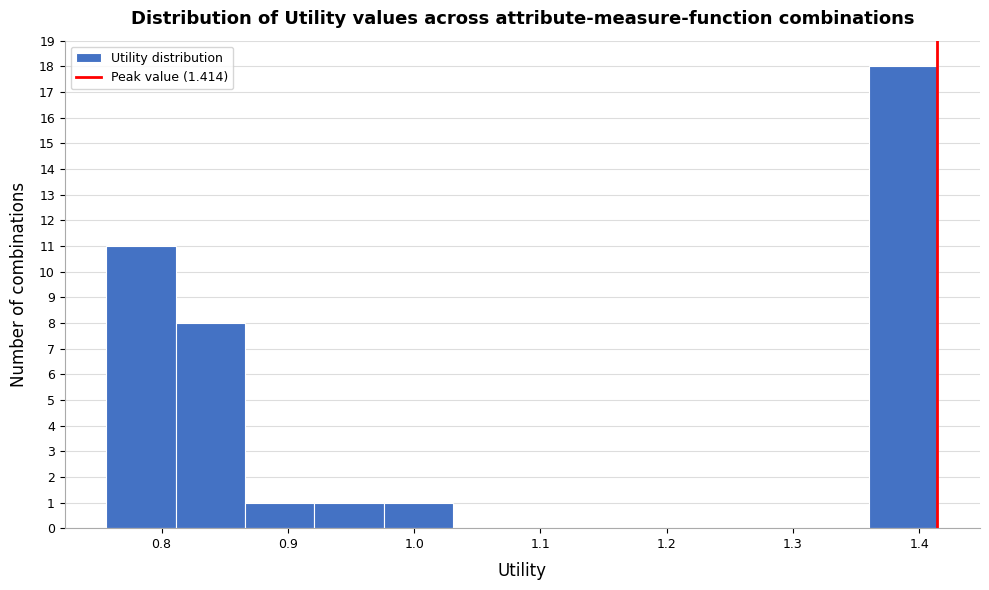

How tall is the bar that spans 1.36 to 1.42 on the x-axis? Neither the bar edges nor the heights are printed on the chart, so give them approximately, as read against the axes.

18